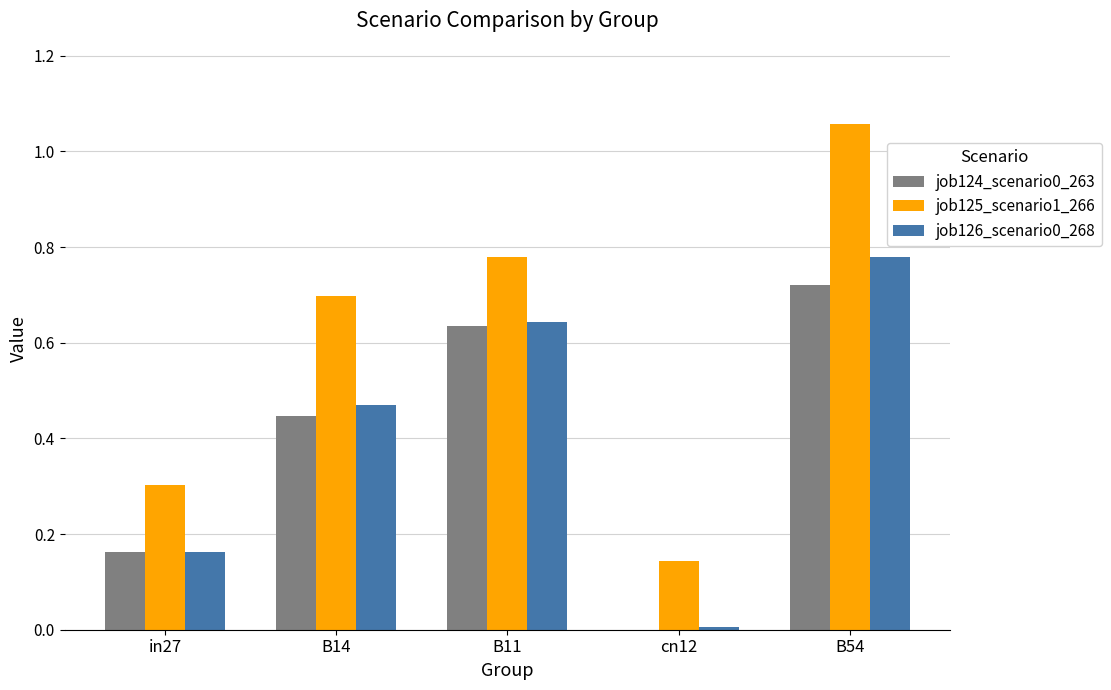

Which series has the largest total across all categories?

job125_scenario1_266